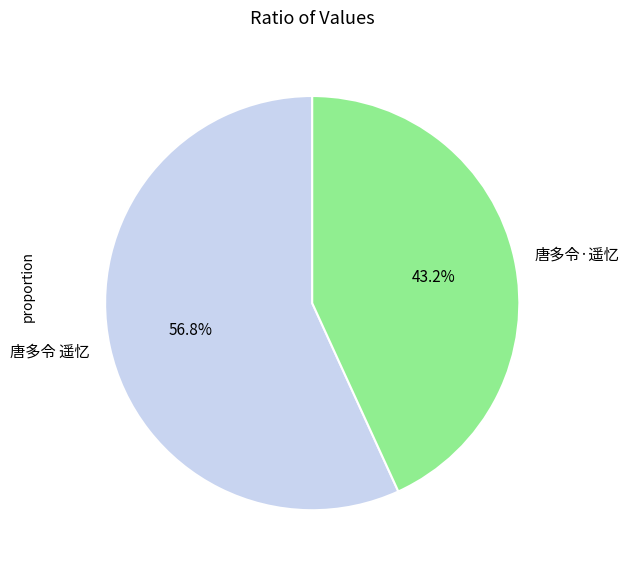

How many slices are in this pie chart?

2